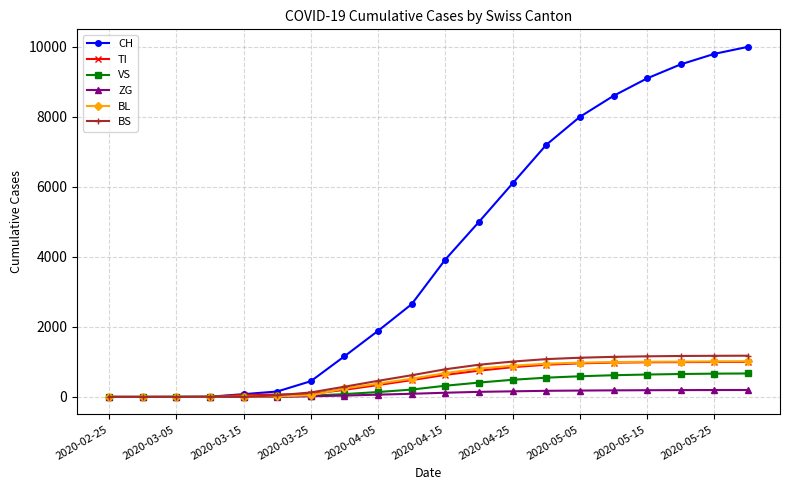

What is the greatest value displayed?

10000